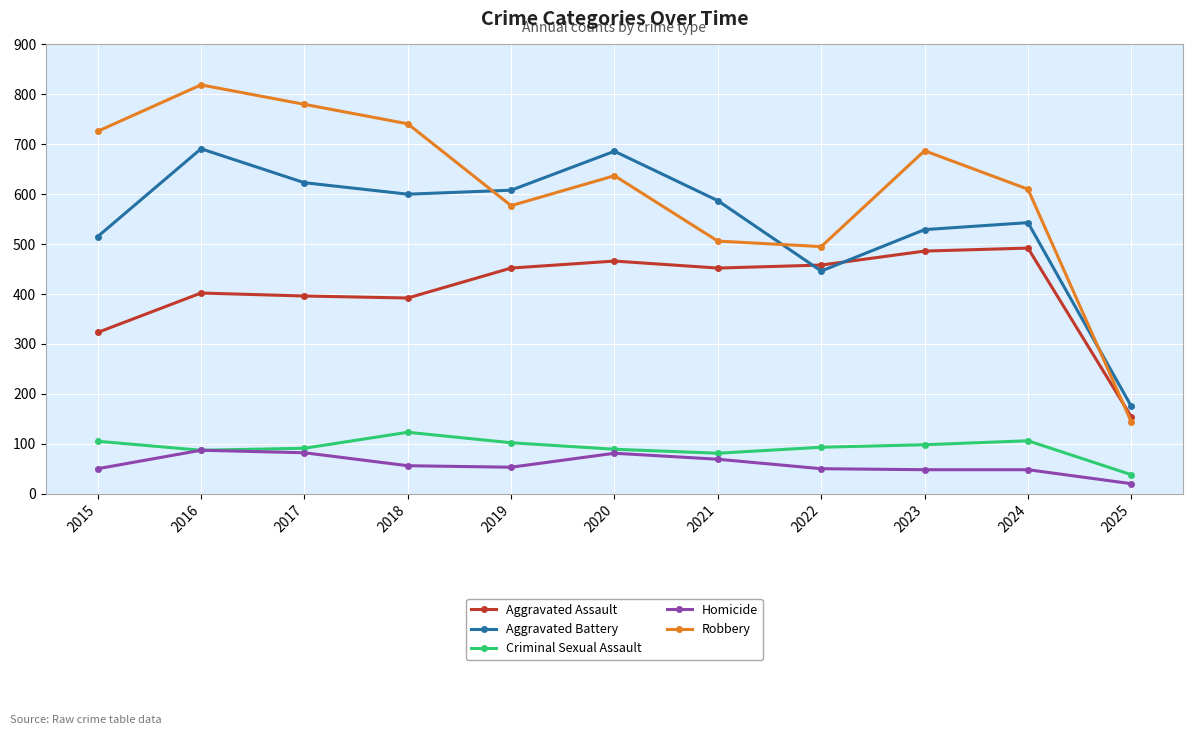

At which category does the chart reach its minimum across all series?

2025